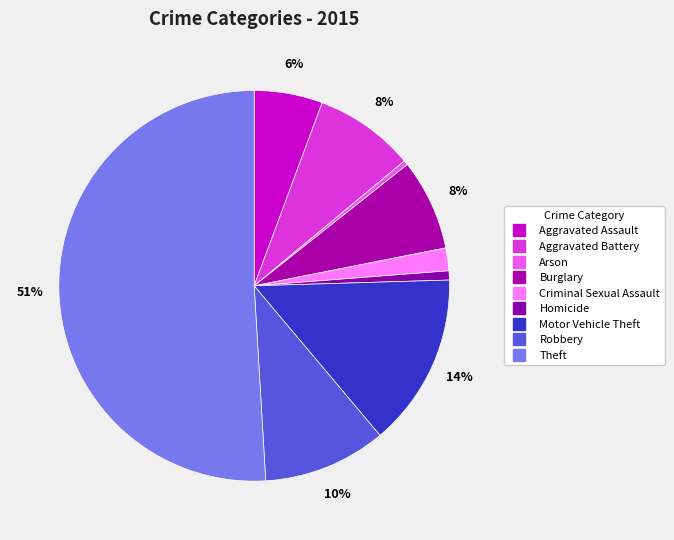

How many segments does this pie chart have?

9